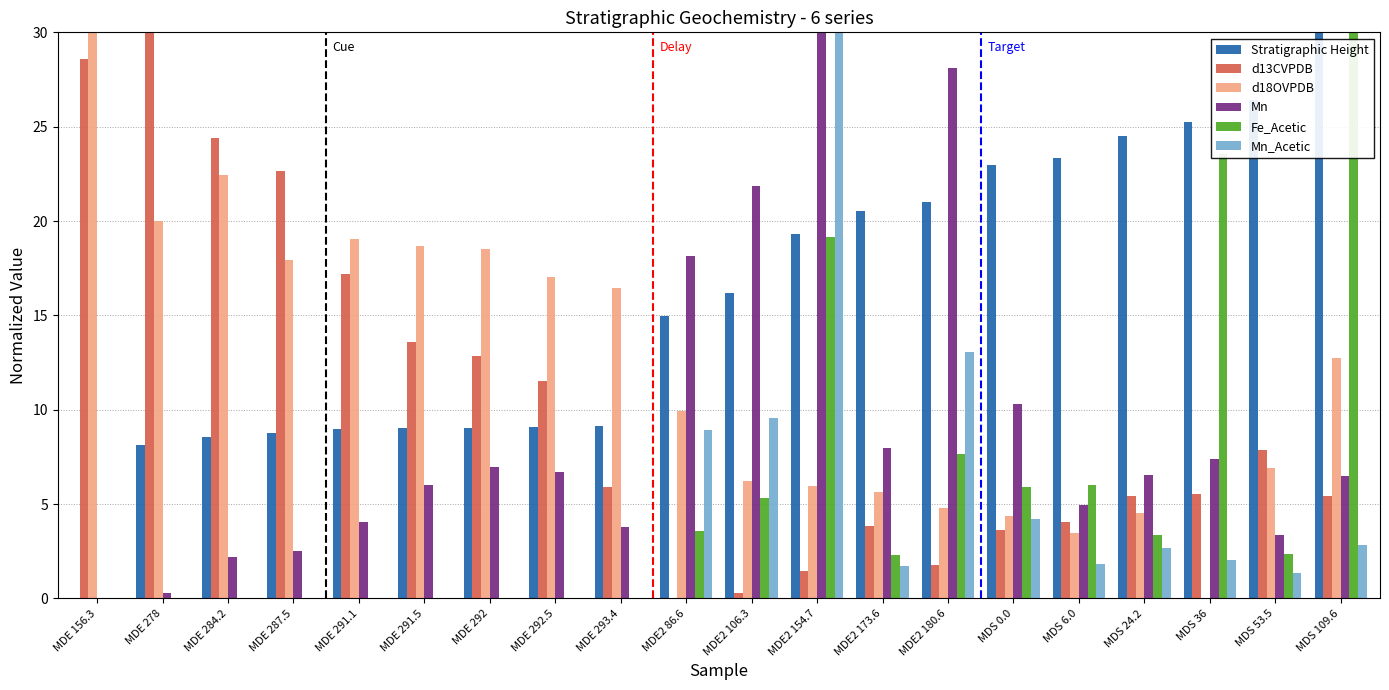

The Mn_Acetic series shows 20.1 at MDE 293.4. True or false?

False